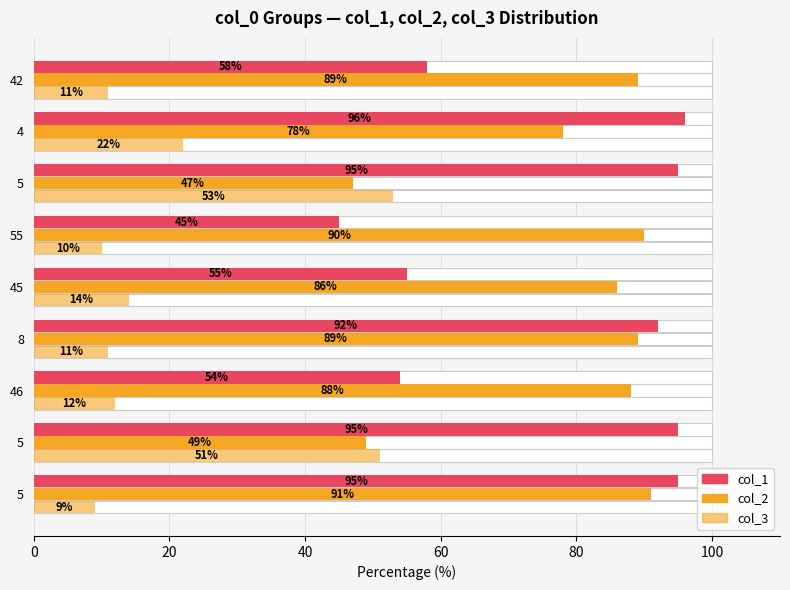

What is the lowest value of the col_1 series?

45